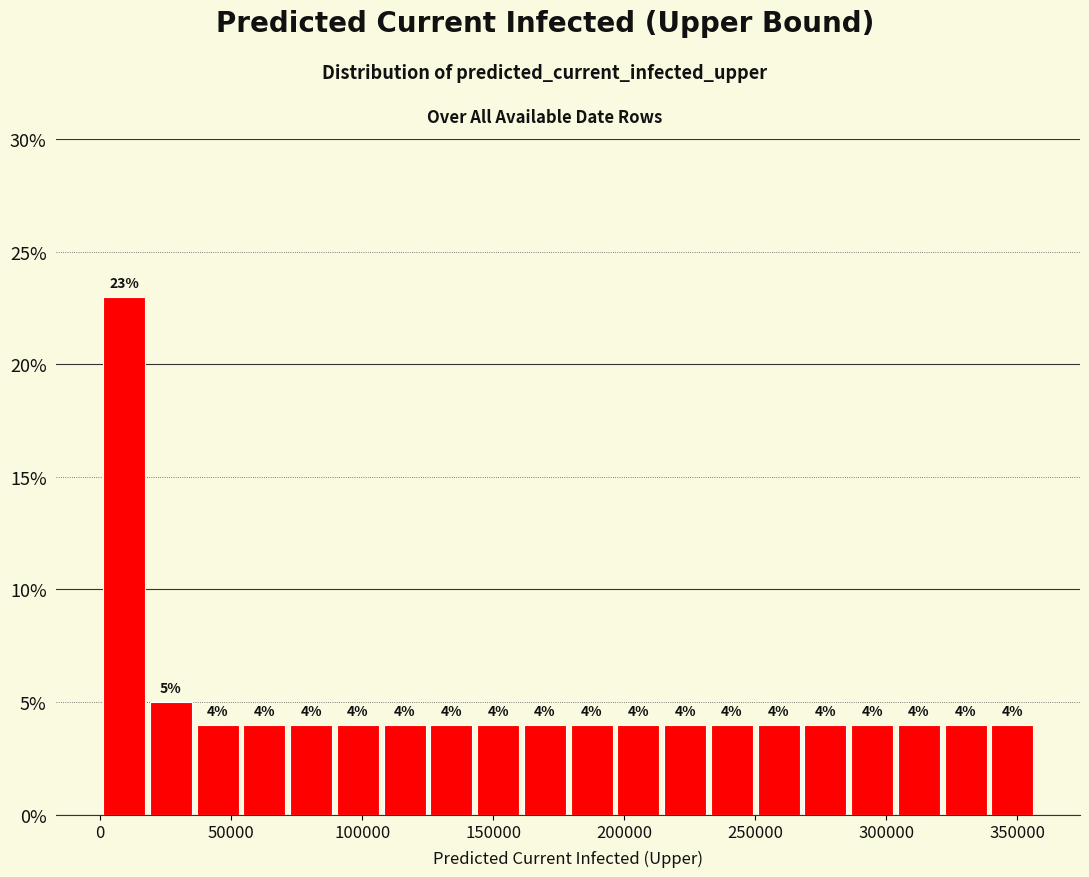

Read against the x-axis, roughly where is the centre of the tallest bar?

10000